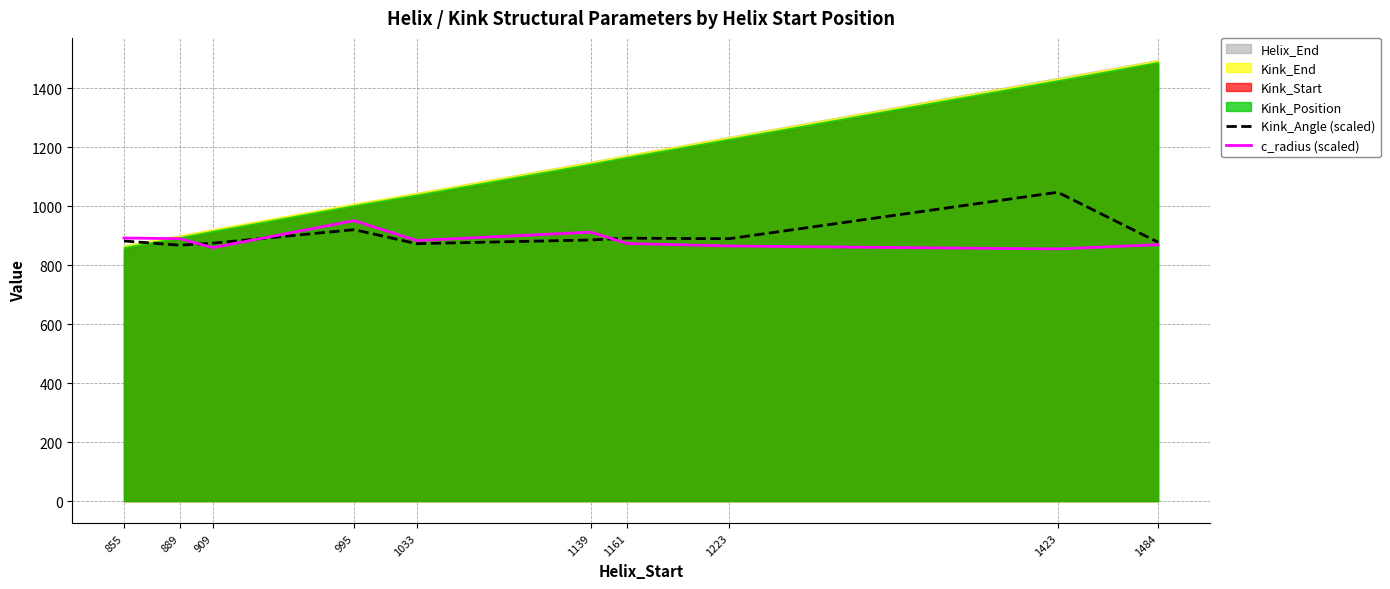

Is it true that c_radius (scaled) equals 883.6 at 1033?

True